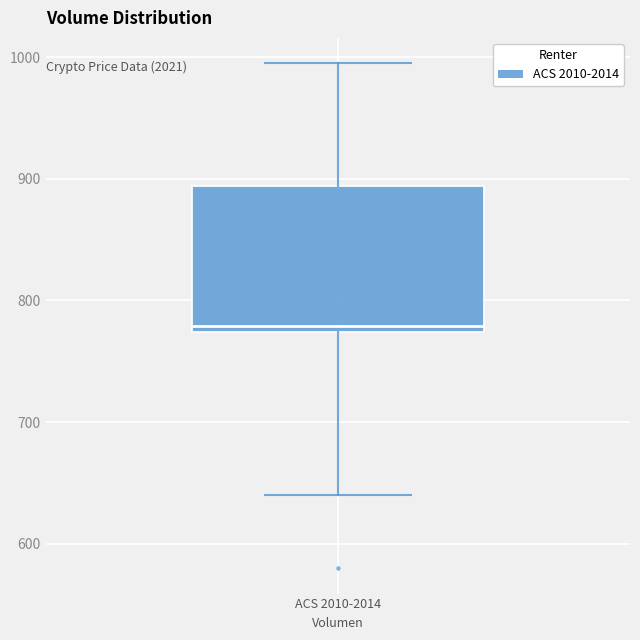

Transcribe this box plot: give where the median line is, the range the box spans, and where the two whiskers end, as read against the y-axis. The values are not printed on the chart, so give them approximately, as read against the axis.

median 780, box 770 to 890, whiskers 640 to 1000